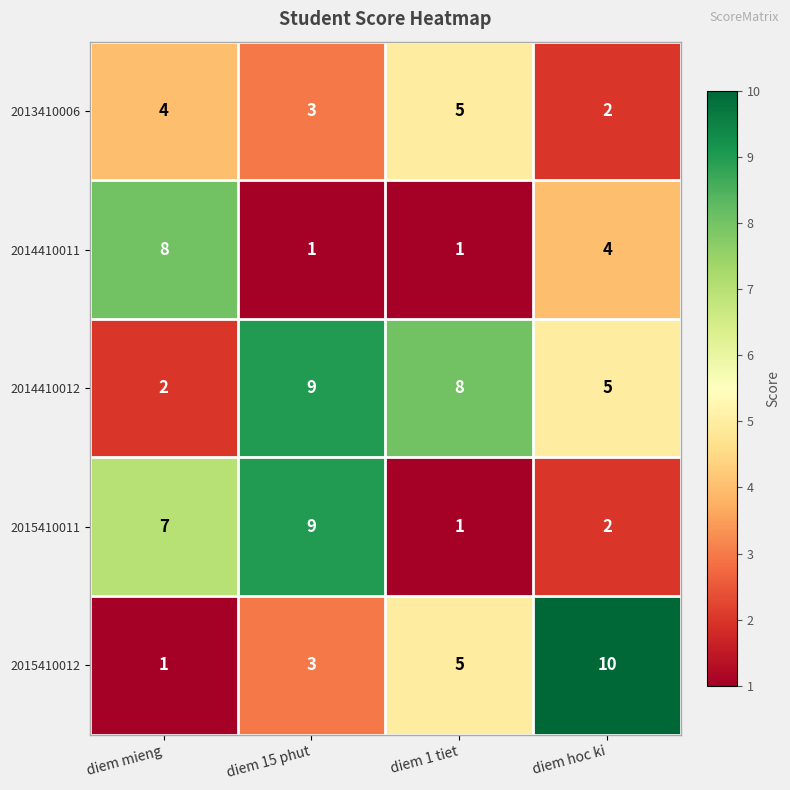

Rank the categories by 2015410011 value from lowest to highest.

diem 1 tiet, diem hoc ki, diem mieng, diem 15 phut